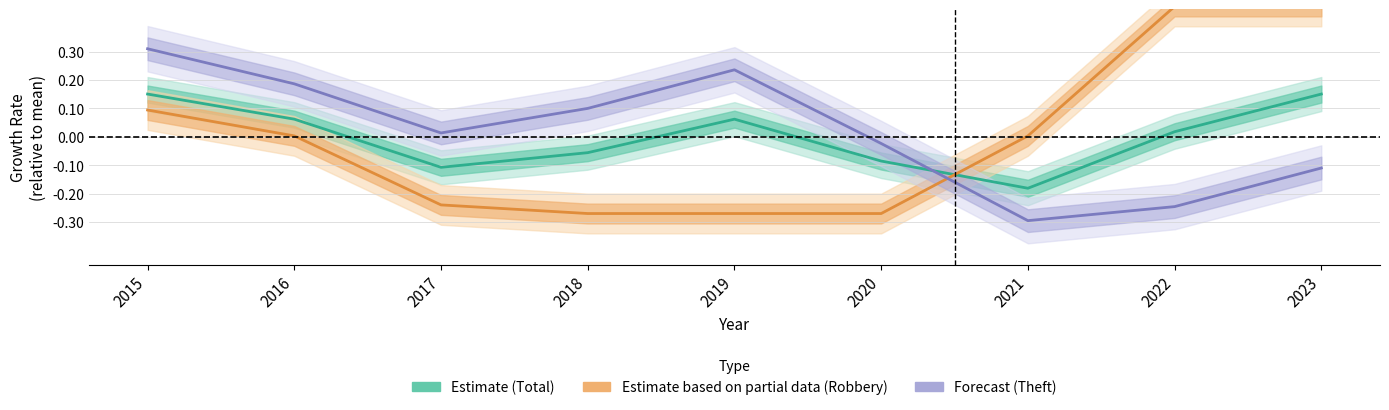

The value of Estimate (Total) at 2017 is -0.2. True or false?

False